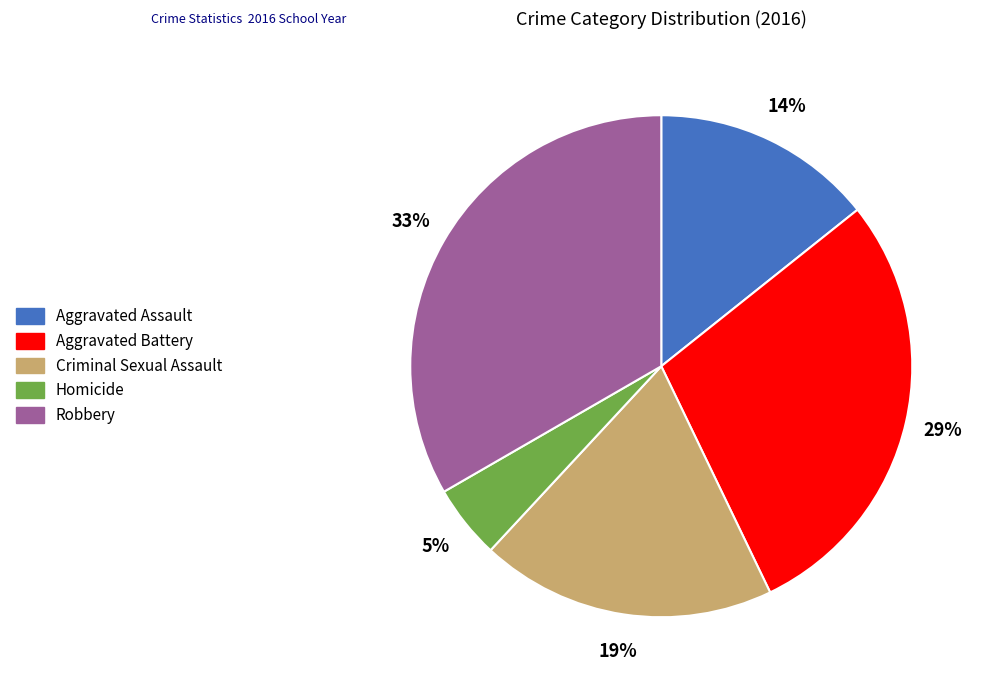

How many segments does this pie chart have?

5